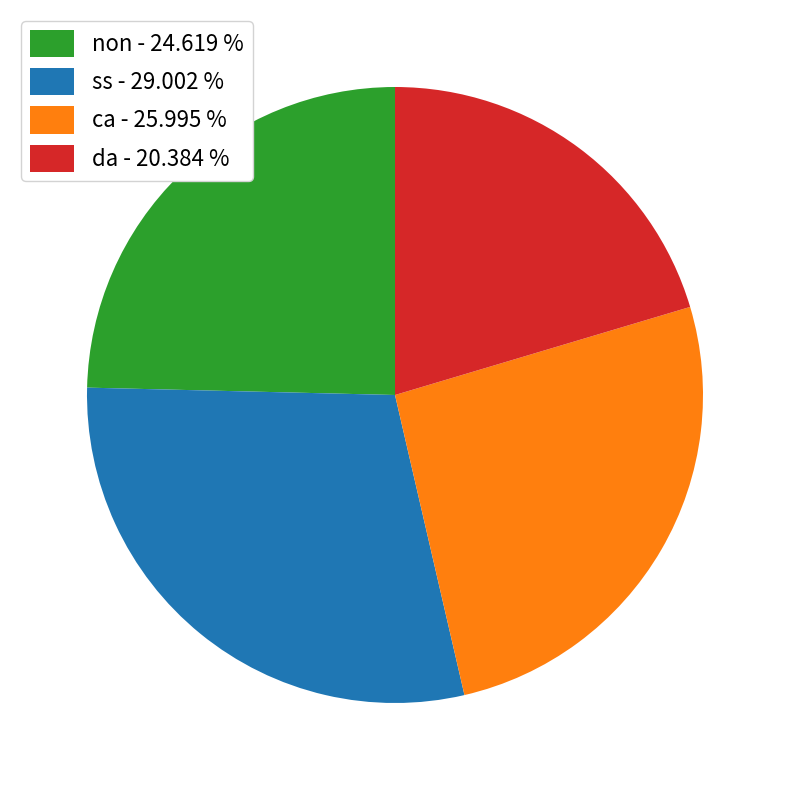

Which has a higher value, da - 20.384 % or ss - 29.002 %?

ss - 29.002 %